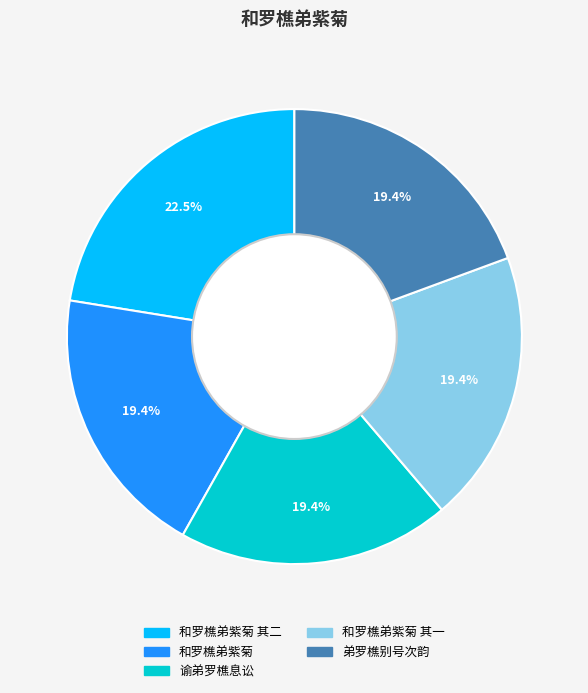

Is there any slice that represents more than half of the pie?

No